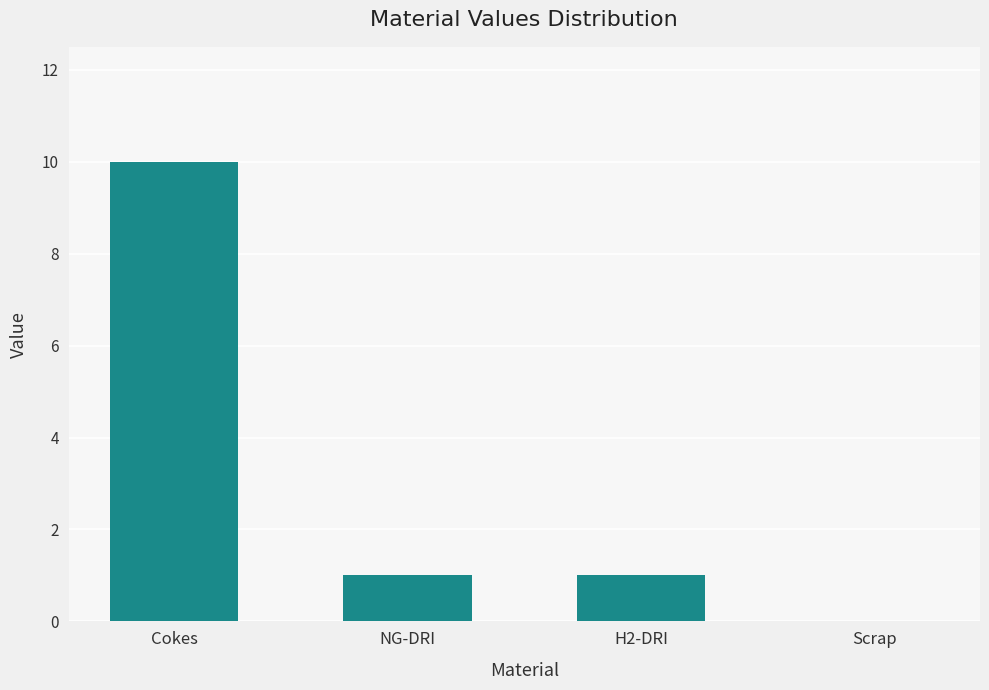

Which has a higher value, Scrap or H2-DRI?

H2-DRI